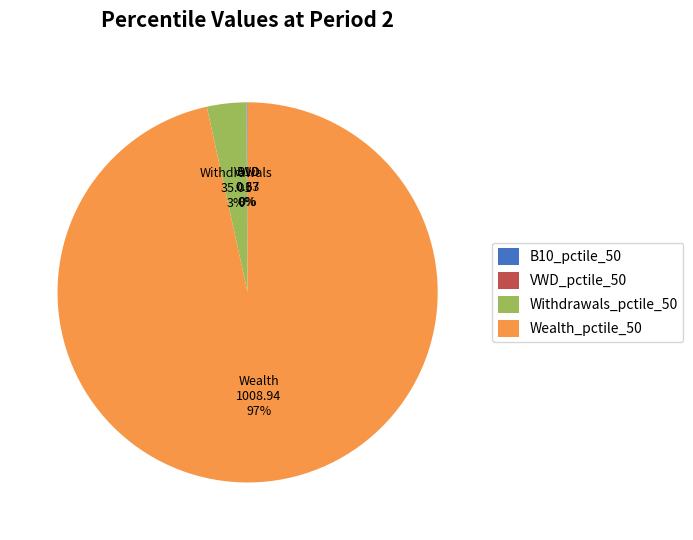

Do Wealth_pctile_50 and Withdrawals_pctile_50 together represent more than half of the pie?

Yes